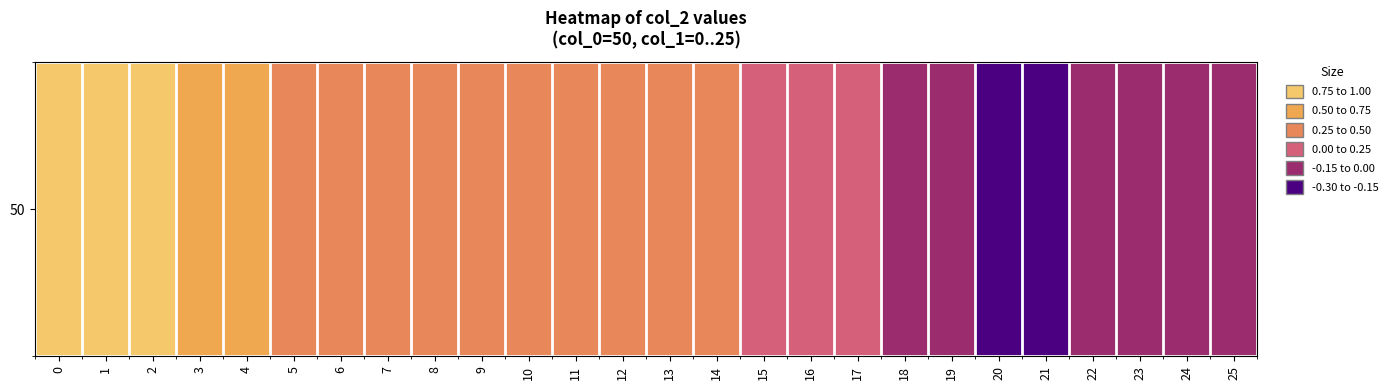

Reading left to right, what are all the values shown in this chart?

0.9	0.8	0.8	0.6	0.6	0.4	0.4	0.4	0.4	0.4	0.4	0.3	0.4	0.3	0.4	0.2	0.0	0.0	-0.1	-0.1	-0.2	-0.2	-0.1	-0.0	-0.0	-0.1